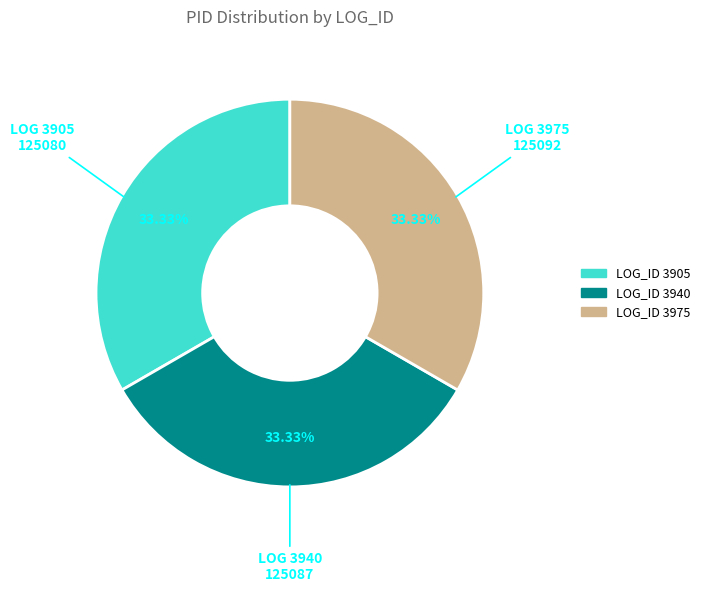

Is there any slice that represents more than half of the pie?

No